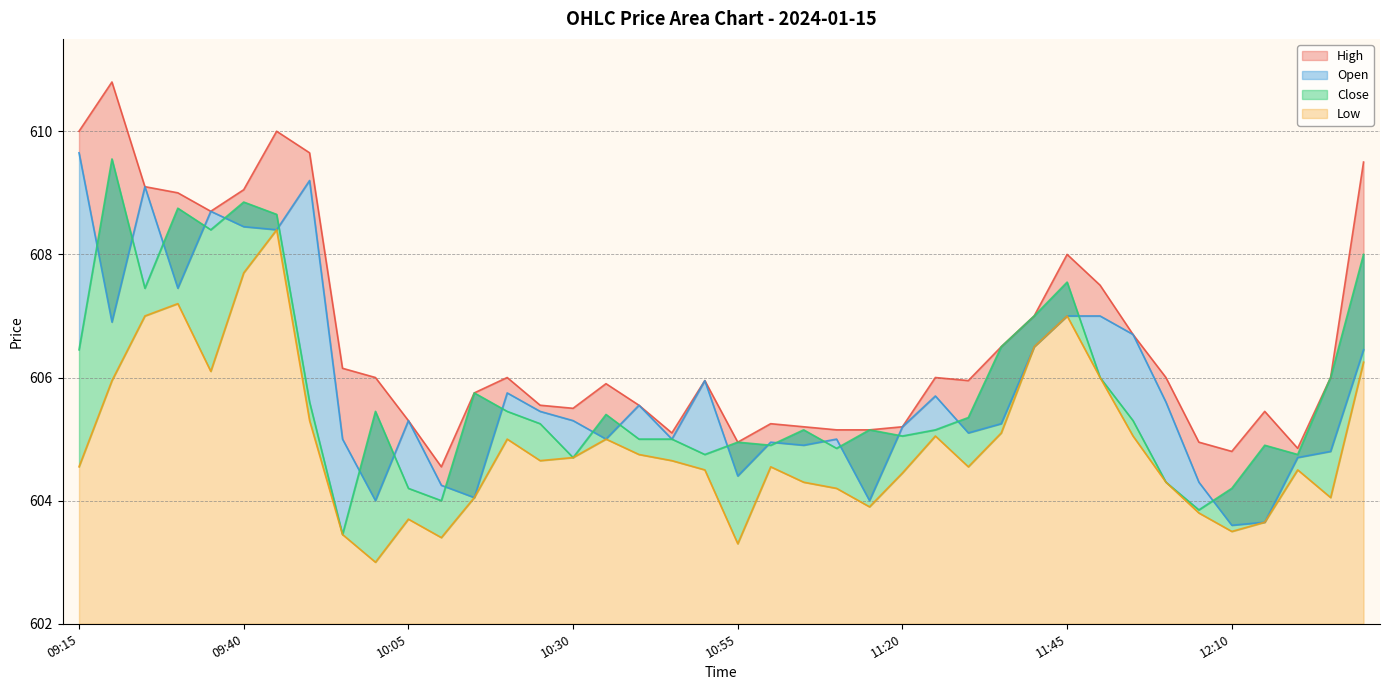

Which series changed the most between 10:00 and 10:35?

Low